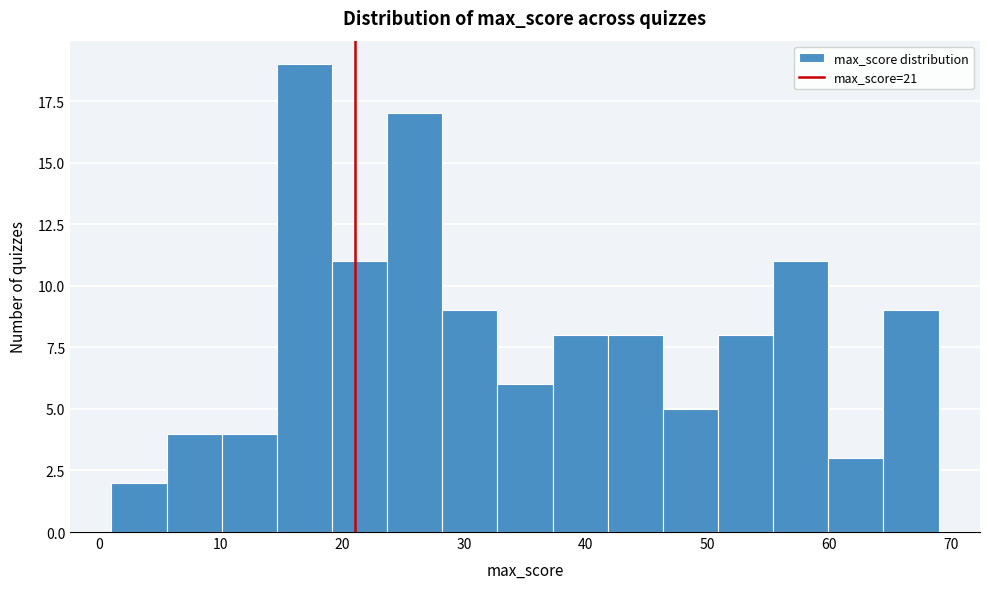

Which range on the x-axis has the tallest bar?

15 to 19